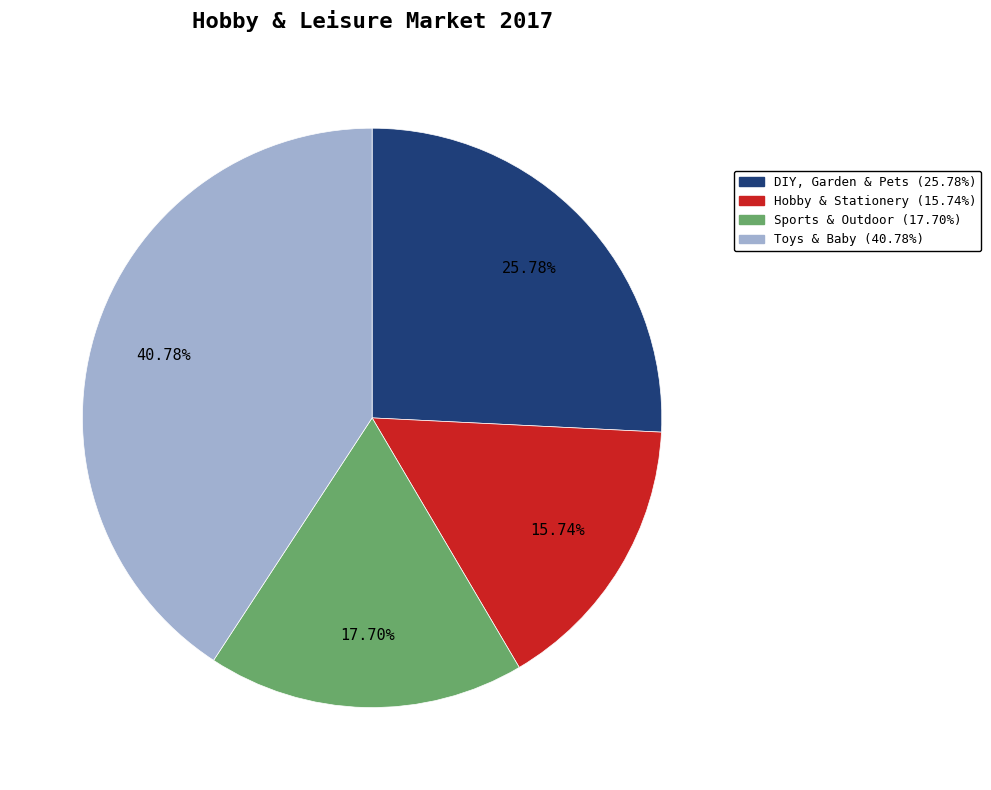

To the nearest percent, what is the average slice percentage?

25%